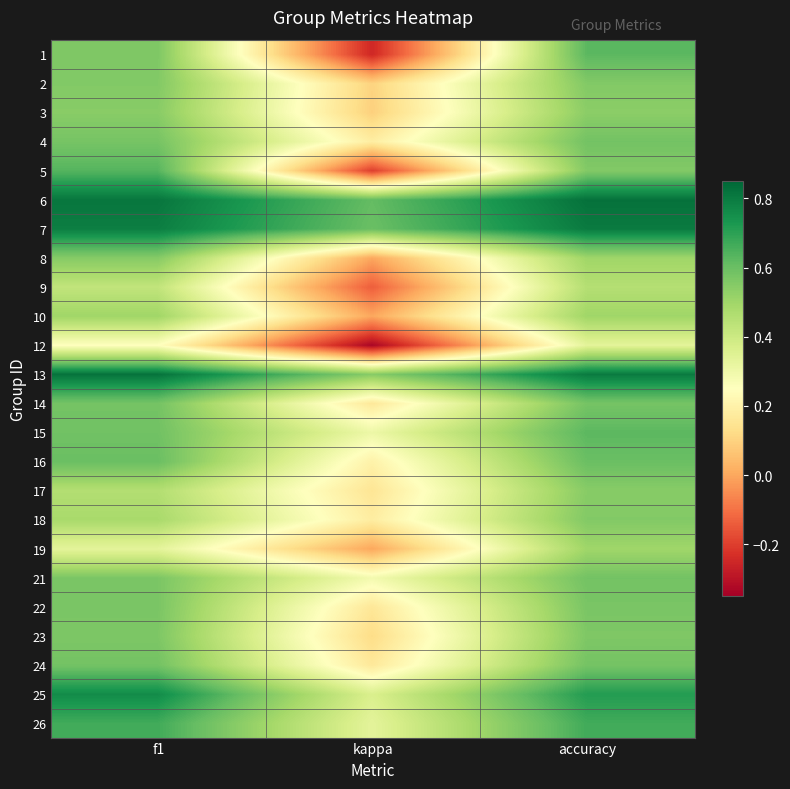

Which category has the lowest value across all series?

kappa